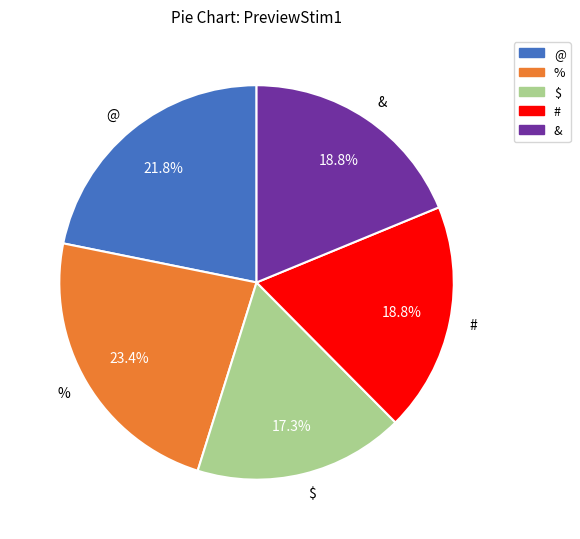

True or false: & accounts for 19% of the total.

True